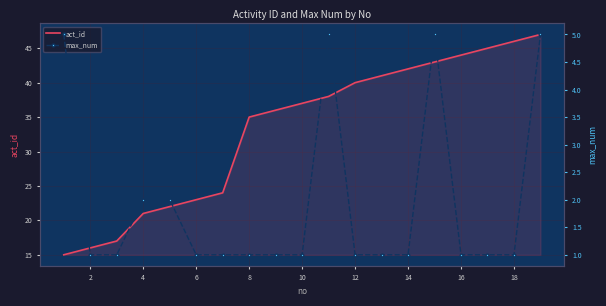

Which series has the largest total across all categories?

act_id